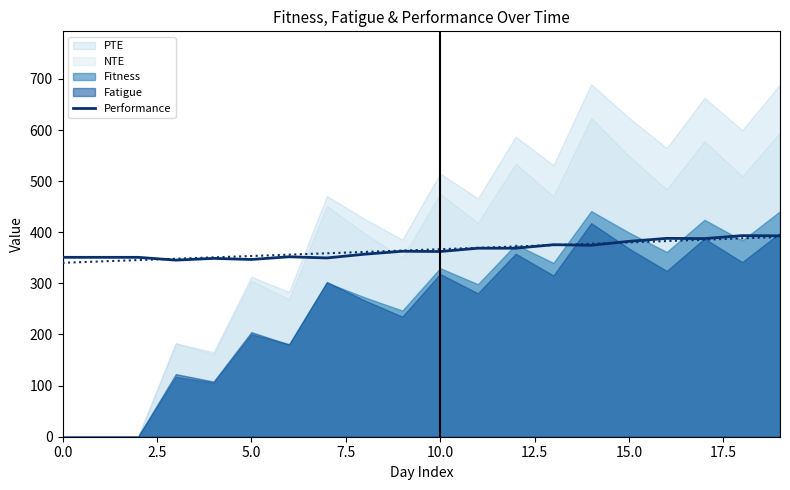

Approximately how many times larger is the value at 10 compared to 5.0?

1.0